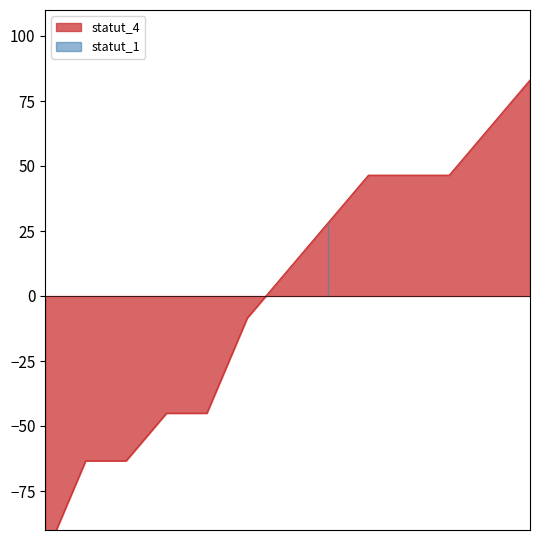

What is the value of the 3rd point from the left?

-63.4